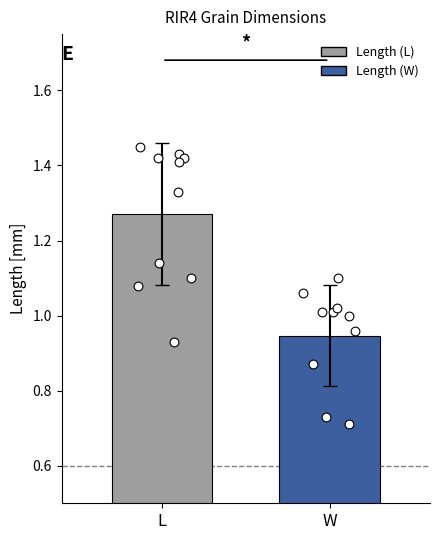

Which series has the largest Y range (max minus min)?

Length (L)